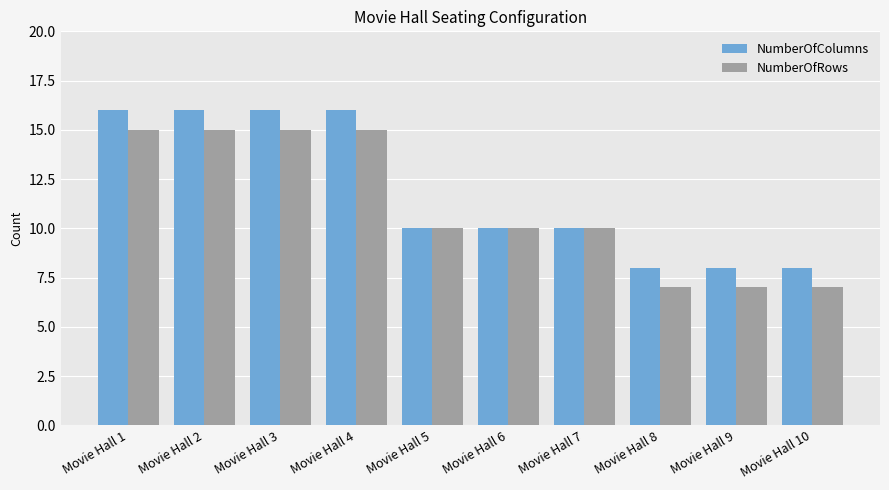

How many bars are there in each group?

2